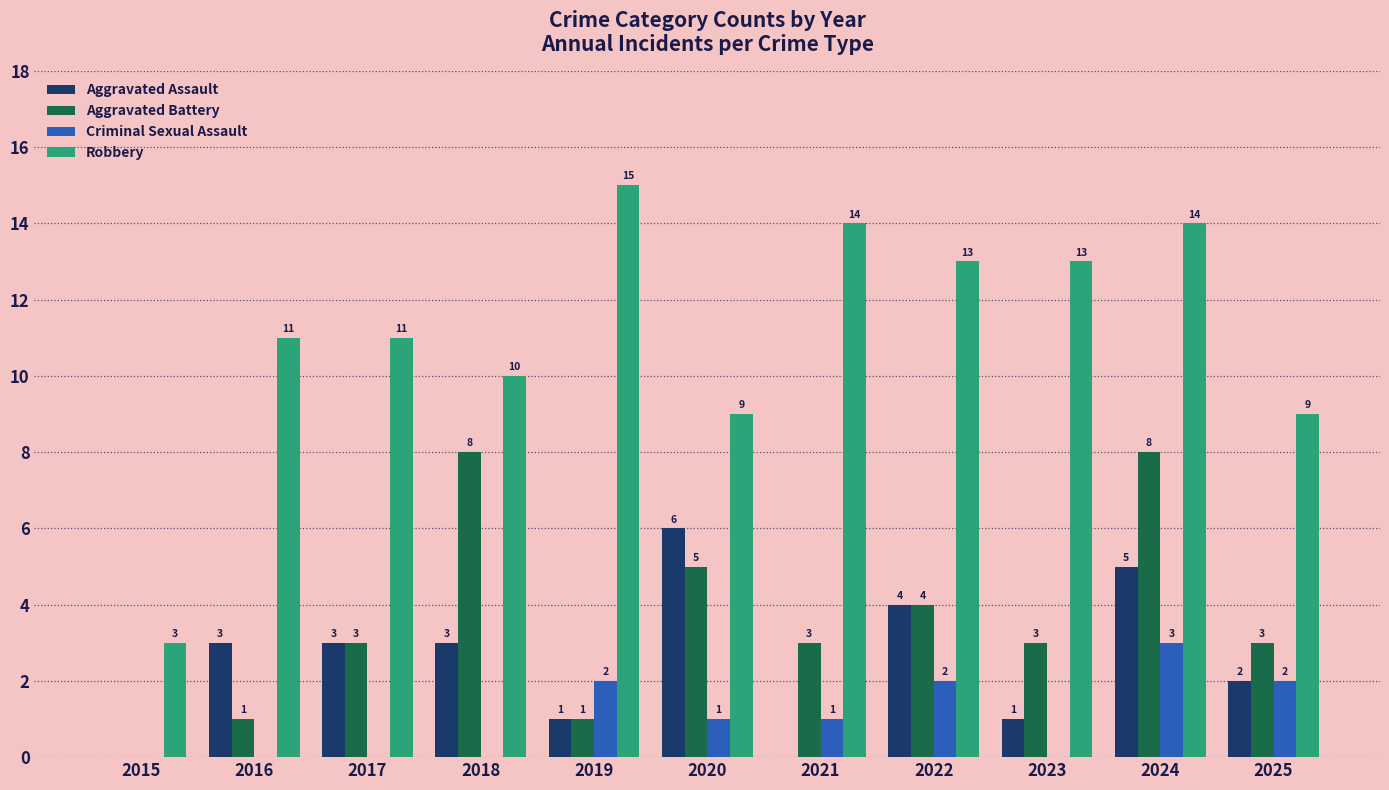

What is the spread (max minus min) of values at 2019?

14